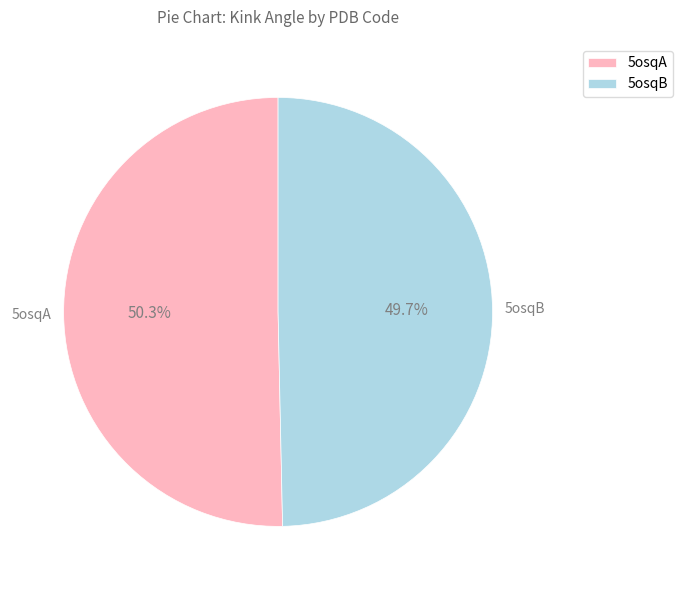

Between 5osqB and 5osqA, which is larger?

5osqA